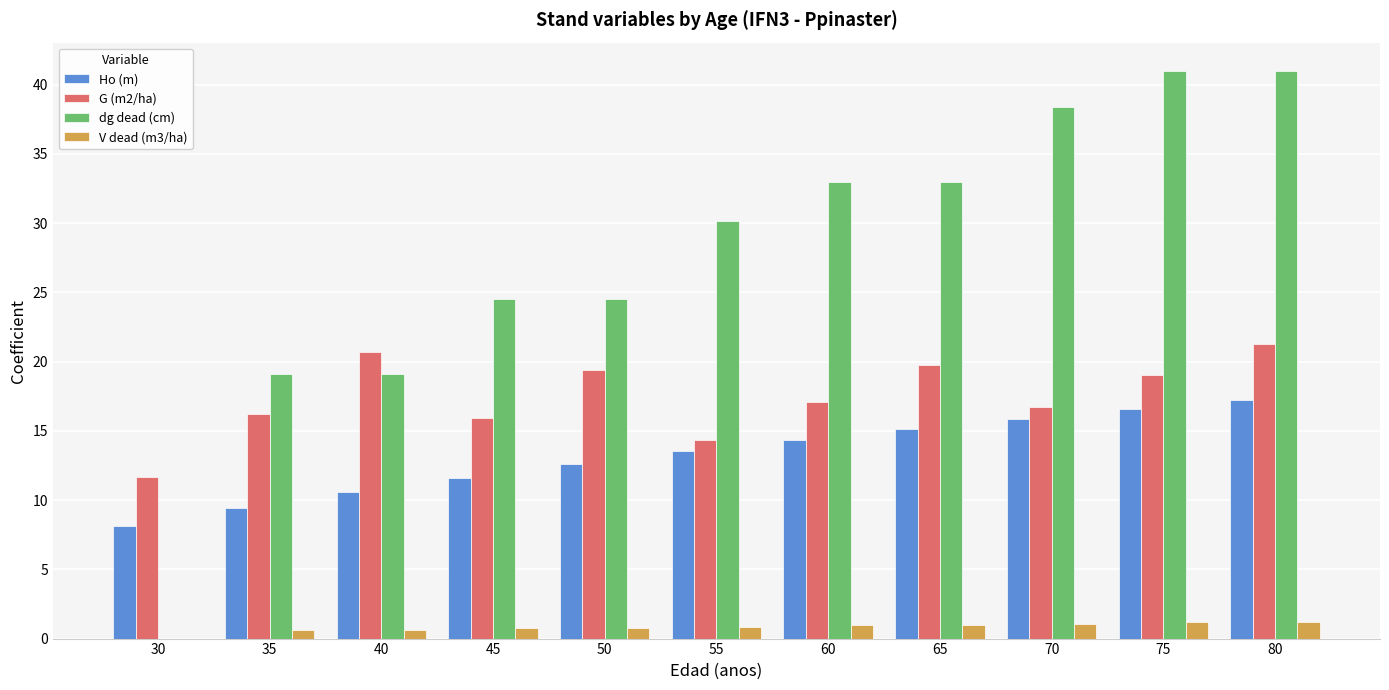

How many values in dg dead (cm) are above zero?

10